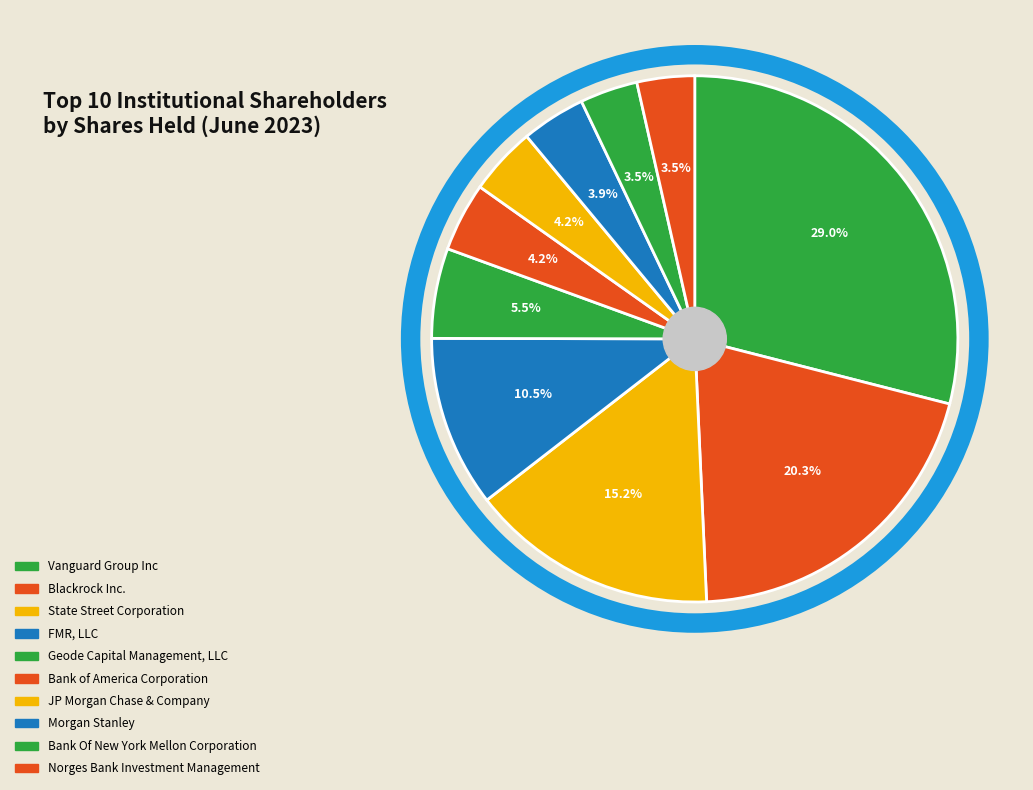

True or false: Bank of America Corporation accounts for 4% of the total.

True